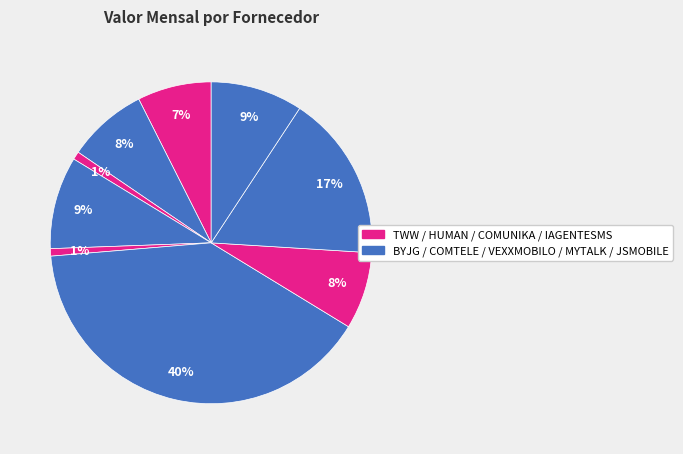

To the nearest percent, what is the average slice percentage?

11%